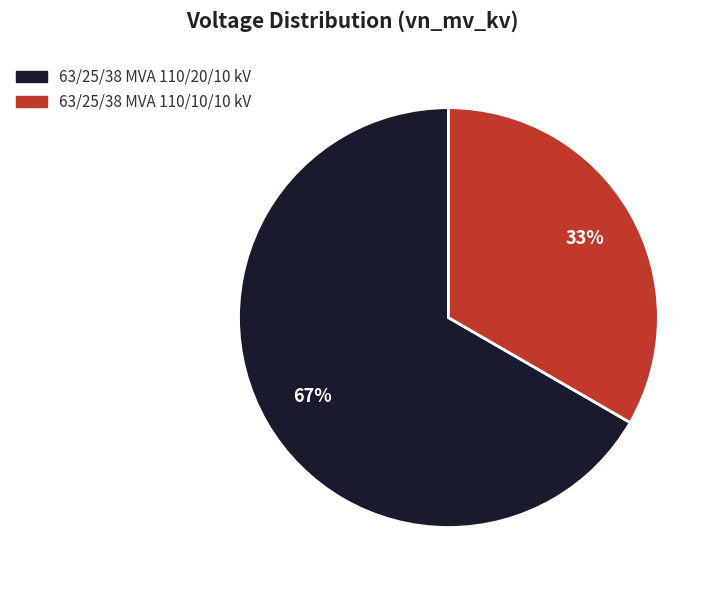

Rank the categories by value from lowest to highest.

63/25/38 MVA 110/10/10 kV, 63/25/38 MVA 110/20/10 kV